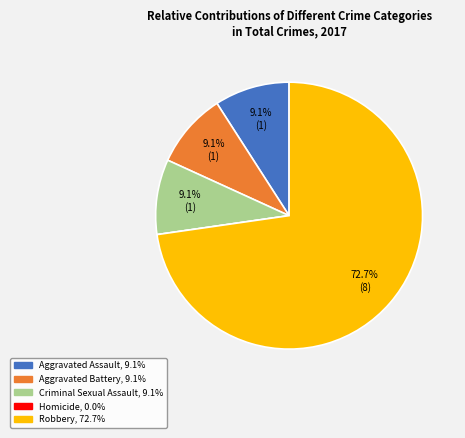

Which slice is the largest?

Robbery